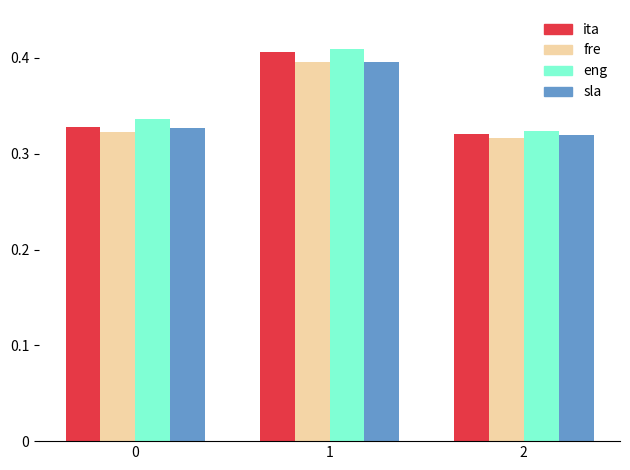

Count the number of data series in this chart.

4